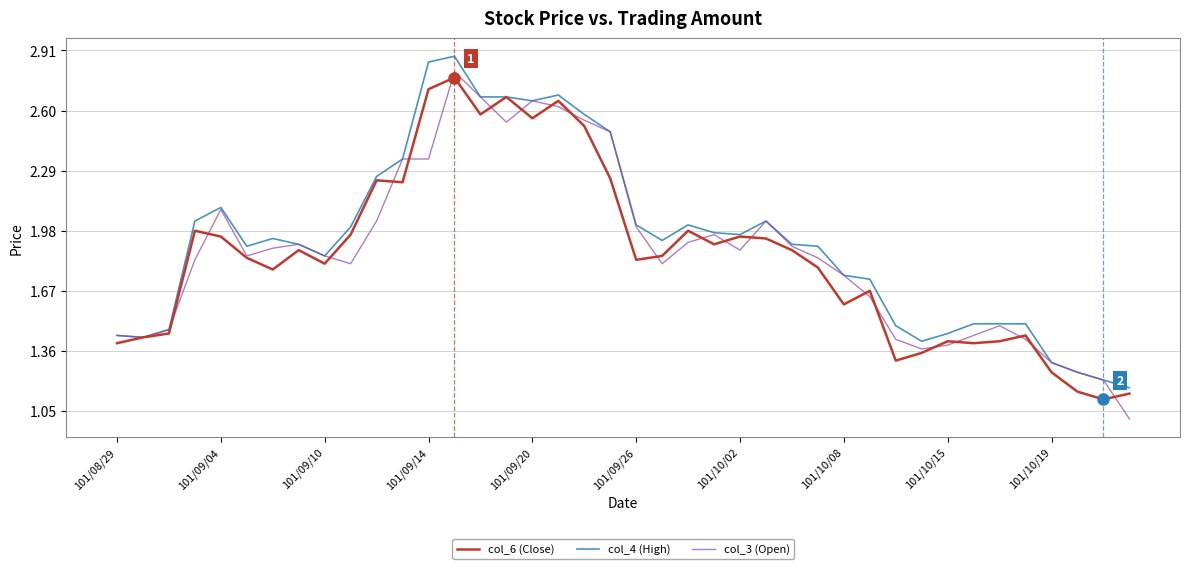

Which series has the largest total across all categories?

col_4 (High)